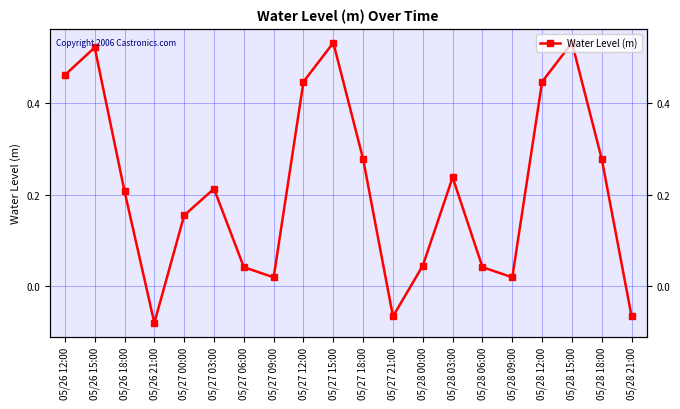

Where is the data nearest to the value 0?

05/27 09:00